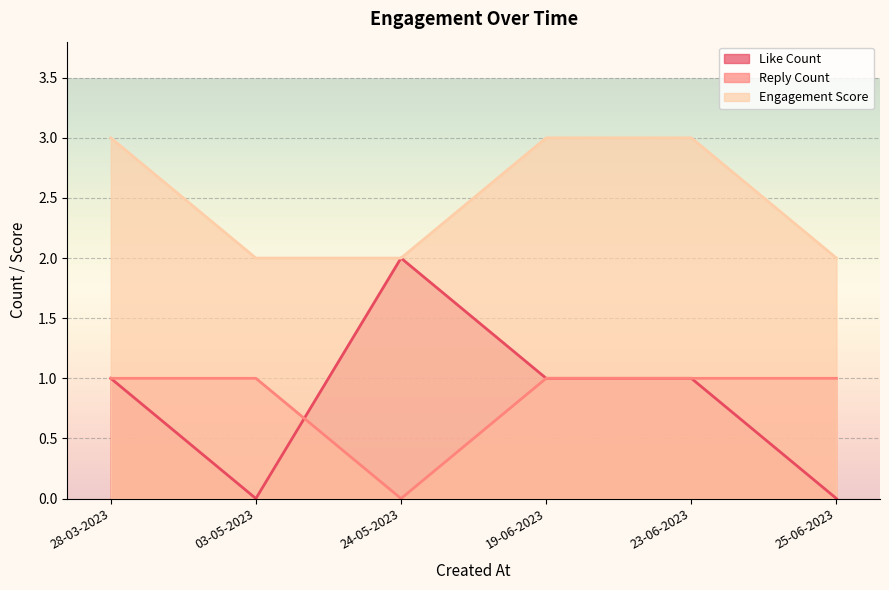

Count the Like Count values in the range 0 to 1.

5